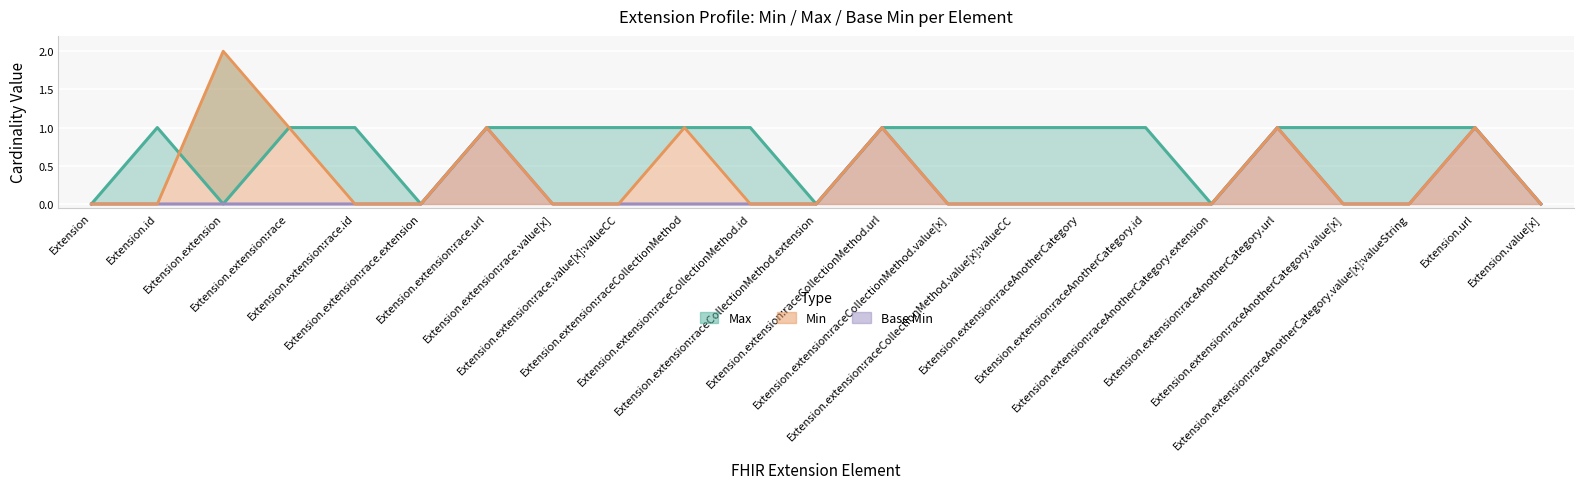

List the series in order of their overall mean, lowest first.

Base Min, Min, Max